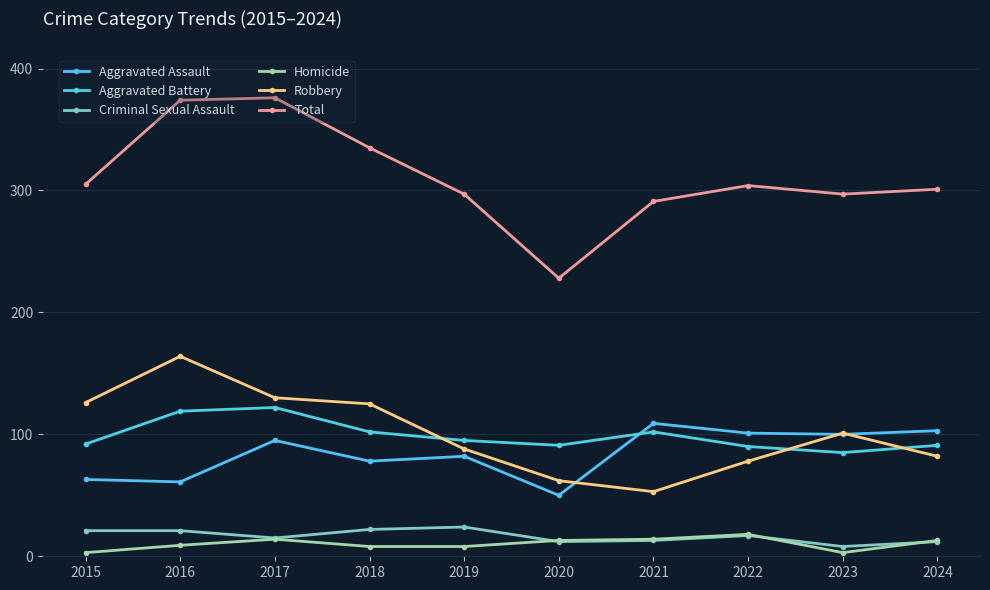

How many series are shown in this chart?

6